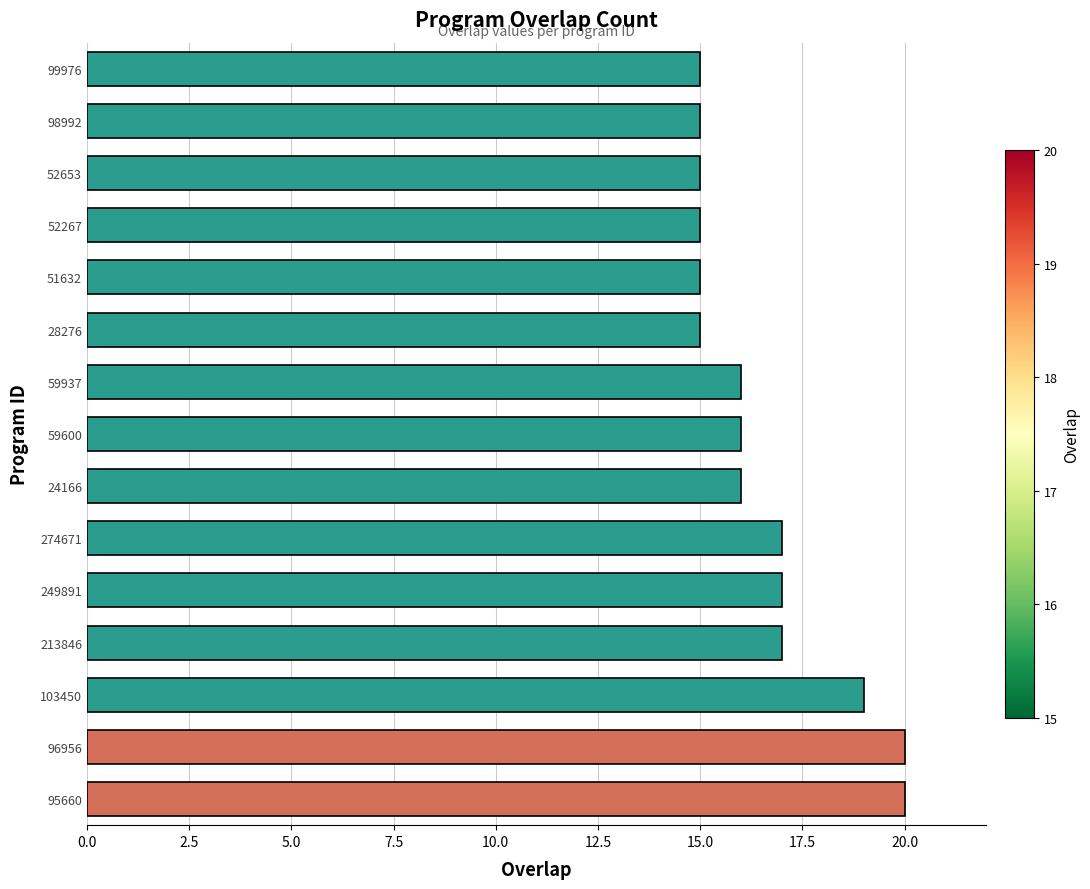

What is the ratio of the value at 51632 to the value at 98992?

1.0